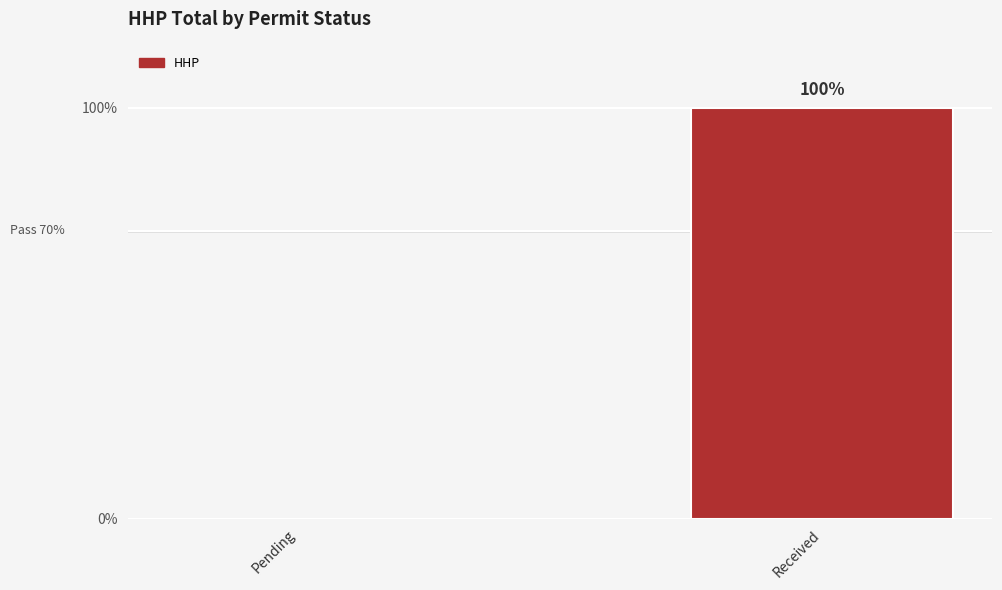

What is the change in value from Pending to Received?

+100